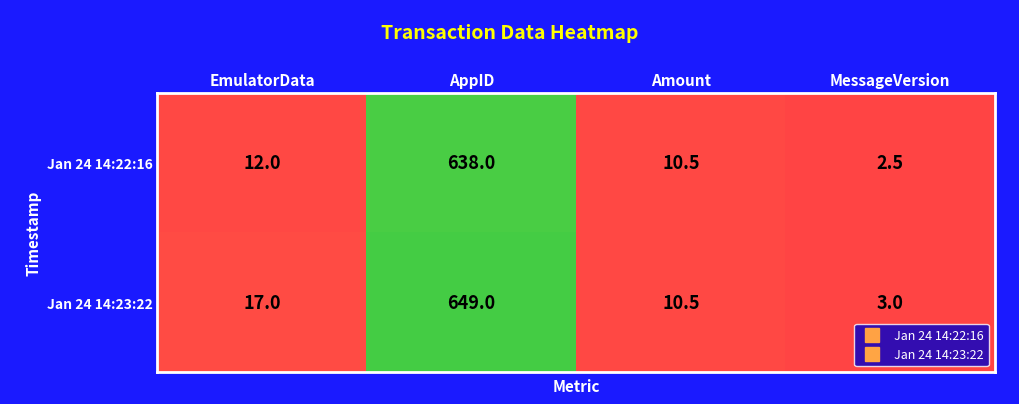

At which label is Jan 24 14:23:22 closest to 326?

EmulatorData